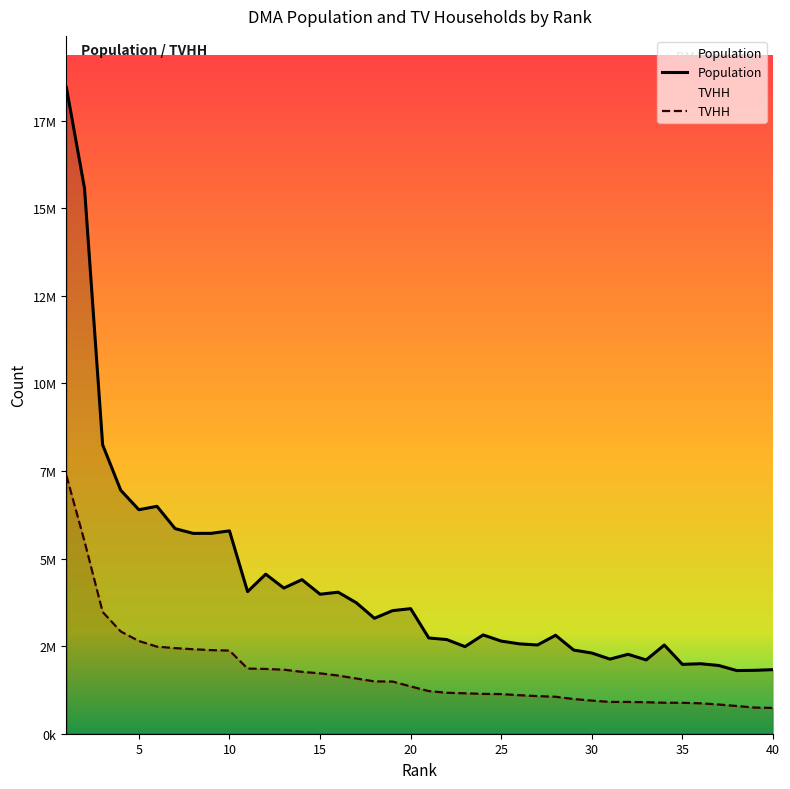

What is the minimum value shown in the chart?

736700